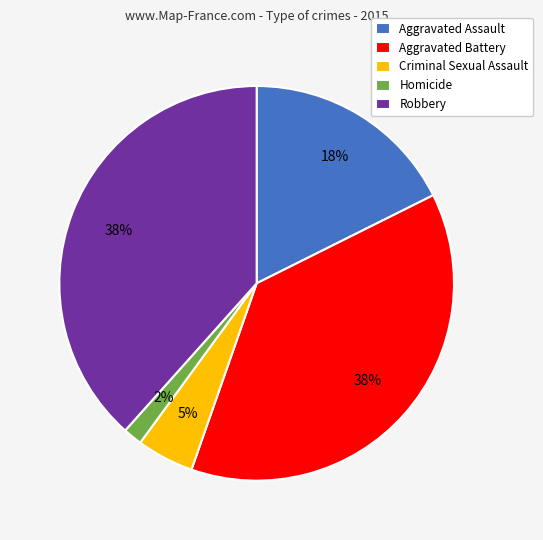

To the nearest percent, what portion does Aggravated Battery represent?

38%